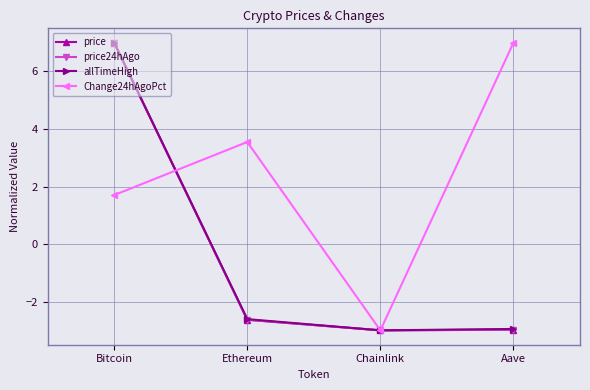

Which series has the largest total across all categories?

Change24hAgoPct